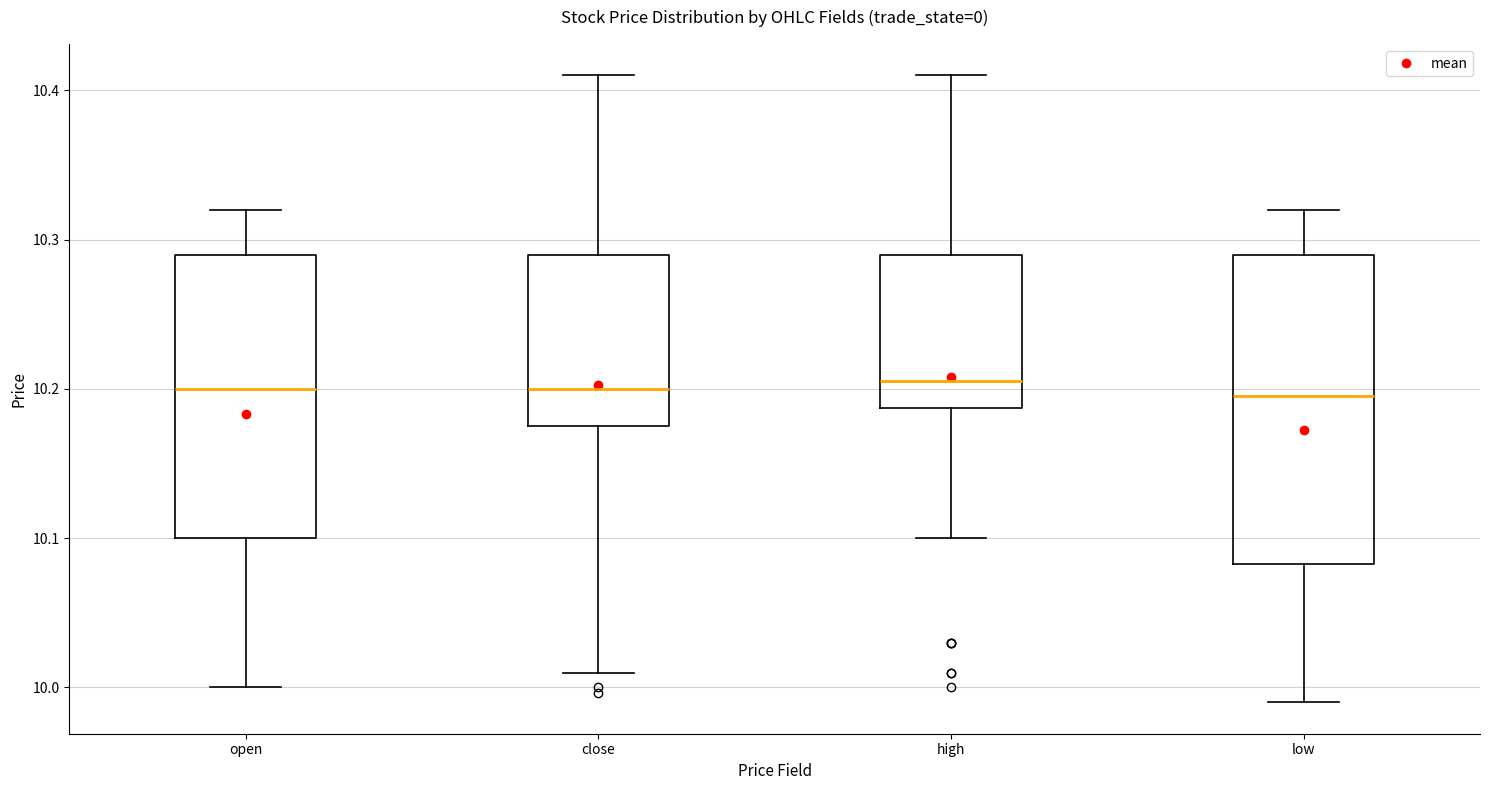

Where does the lower whisker of the box for low end on the y-axis? The values are not printed on the chart, so give them approximately, as read against the axis.

9.99